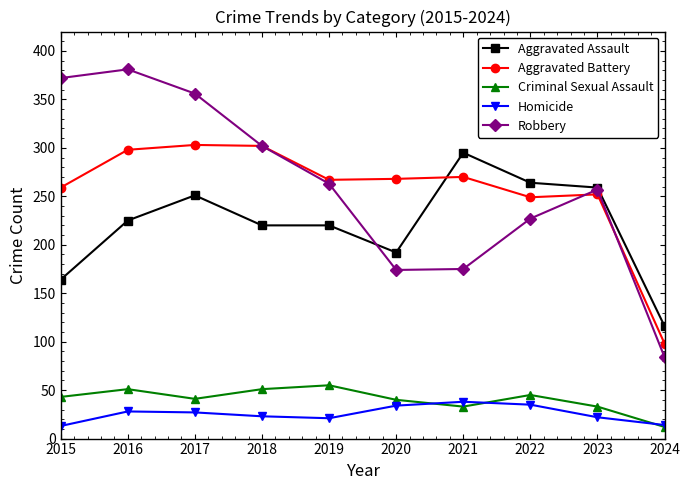

What is the value of the Aggravated Assault point at the 2nd from the left?

225